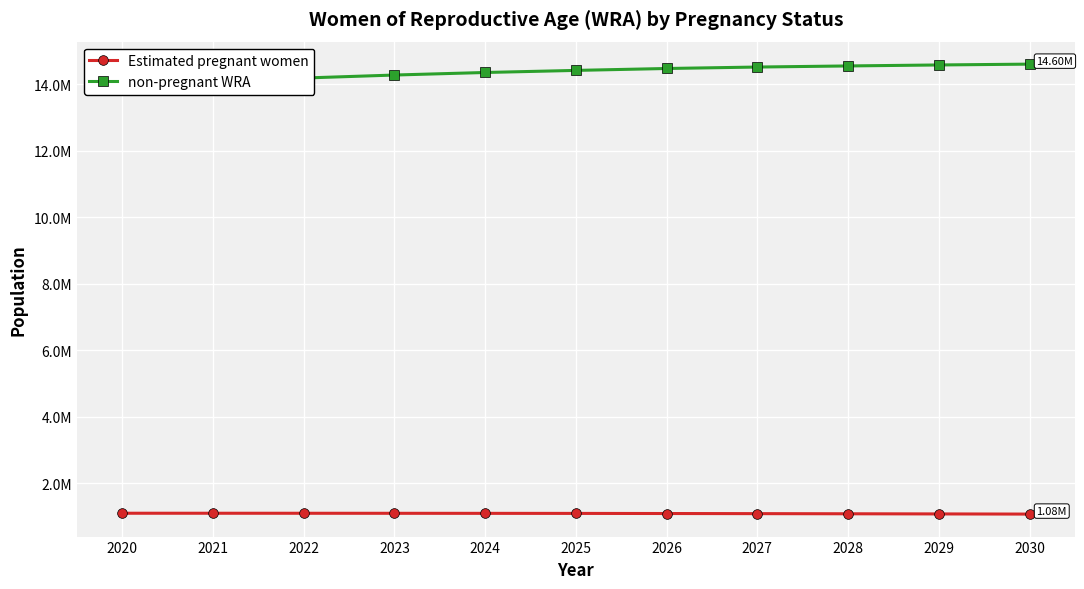

True or false: non-pregnant WRA and Estimated pregnant women cross at least once.

False